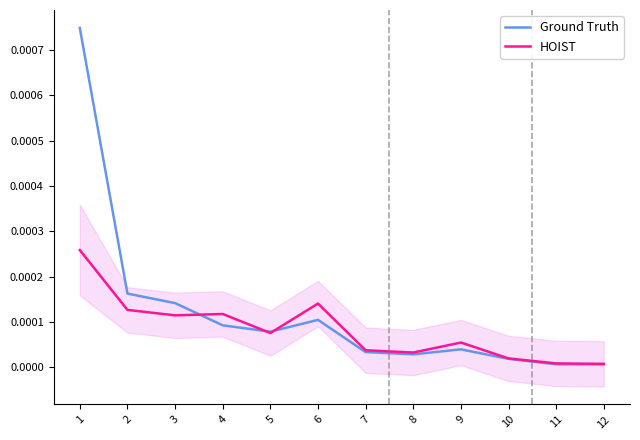

True or false: HOIST and Ground Truth cross at least once.

True